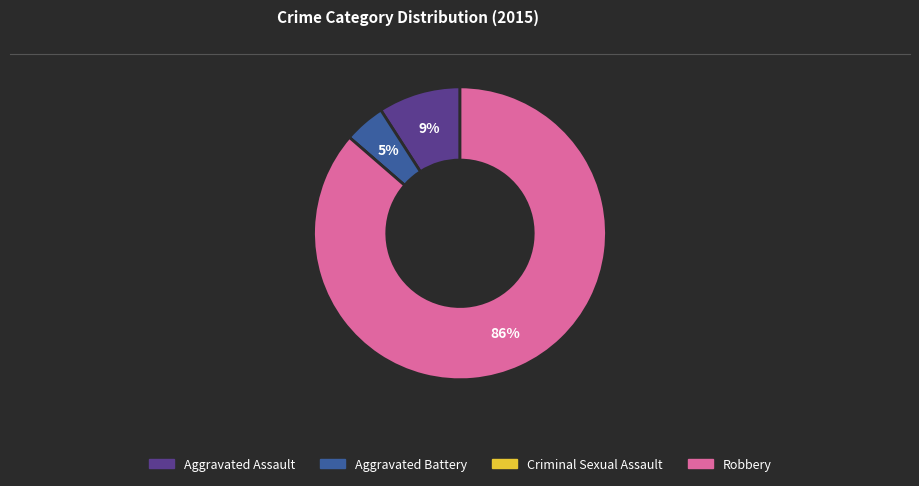

What is the majority slice?

Robbery